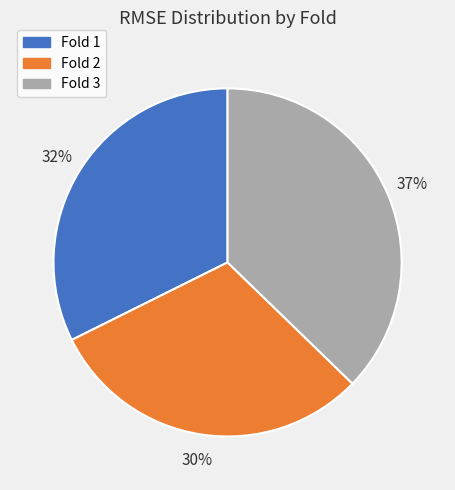

Count the number of slices in the pie.

3